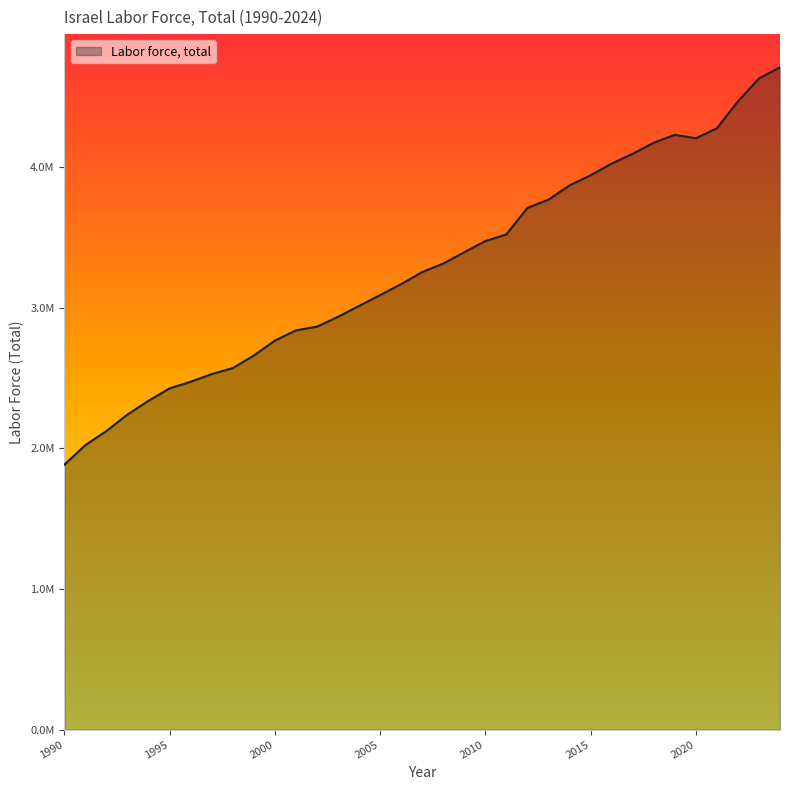

What is the value of the 22nd point from the left?

3521435